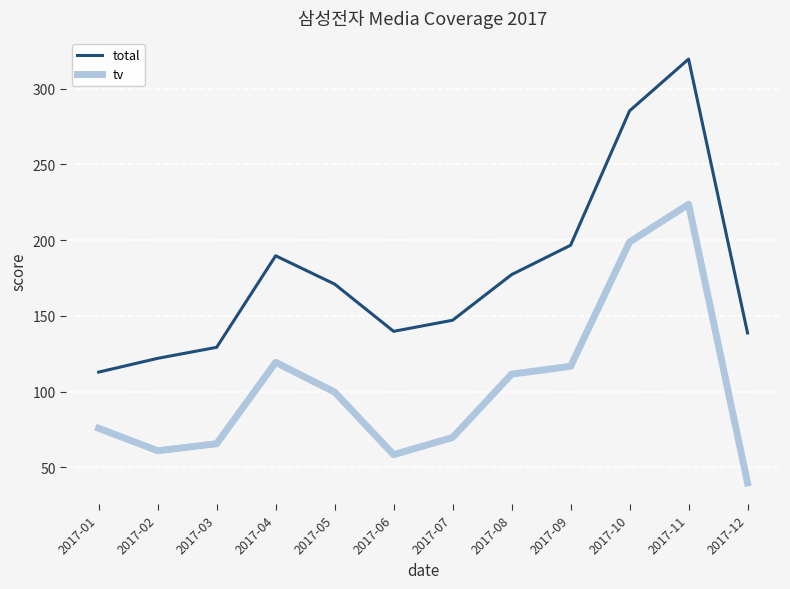

Between 2017-07 and 2017-12, which series saw the biggest shift?

tv